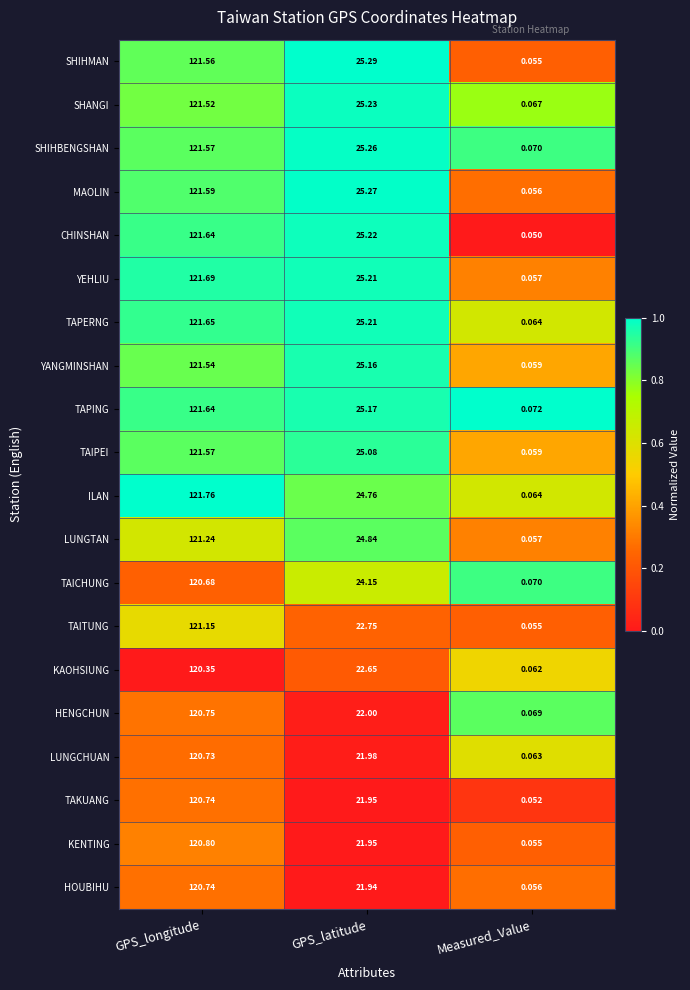

Which category has the lowest value in the SHIHMAN series?

Measured_Value